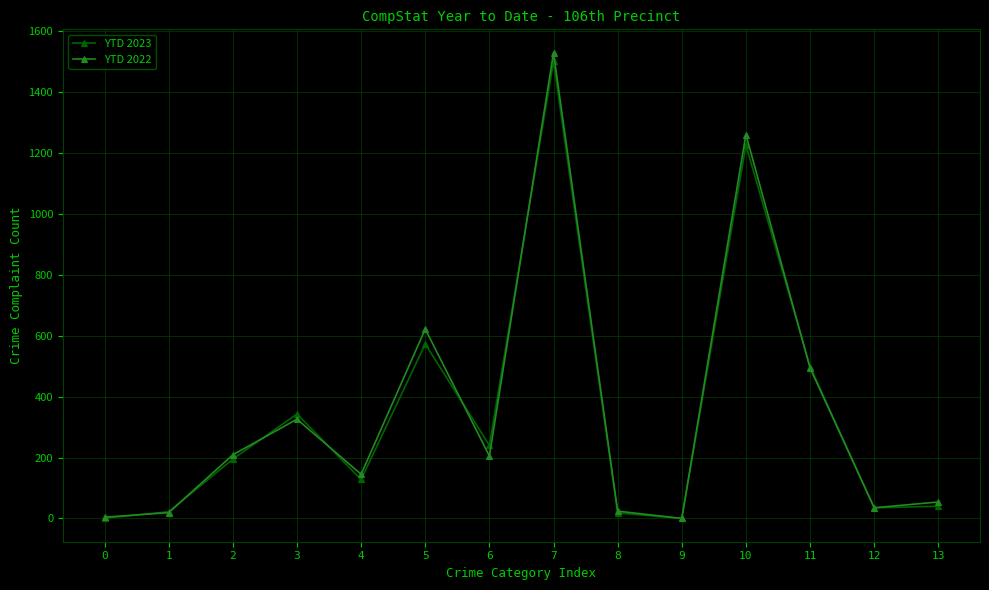

Which series has the widest spread of values?

YTD 2022